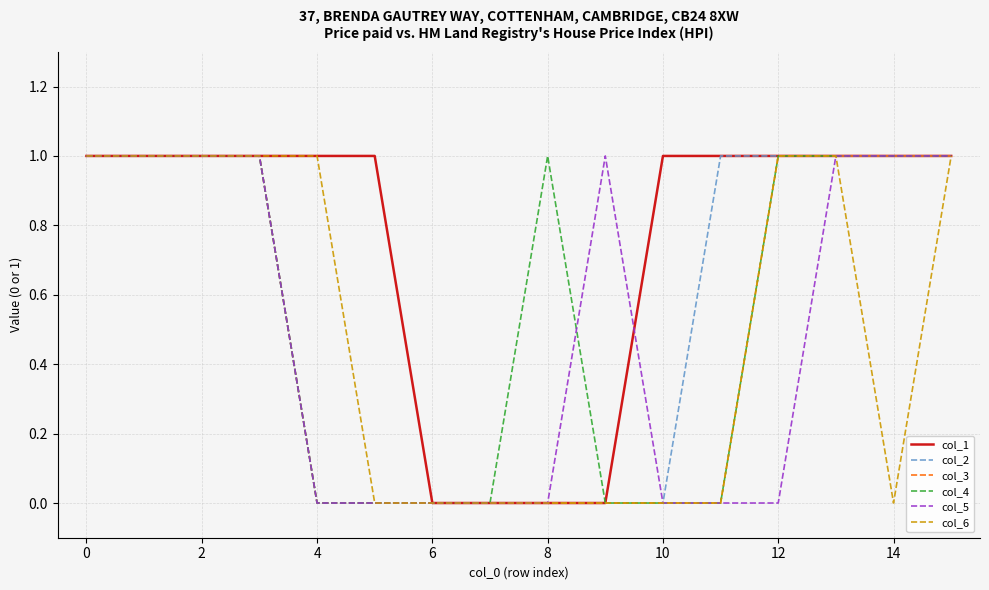

Reading left to right, list all the values displayed in this chart.

col_1: 1	1	1	1	1	1	0	0	0	0	1	1	1	1	1	1
col_2: 1	1	1	1	0	0	0	0	0	0	0	1	1	1	1	1
col_3: 1	1	1	1	0	0	0	0	0	0	0	0	1	1	1	1
col_4: 1	1	1	1	0	0	0	0	1	0	0	0	1	1	1	1
col_5: 1	1	1	1	0	0	0	0	0	1	0	0	0	1	1	1
col_6: 1	1	1	1	1	0	0	0	0	0	0	0	1	1	0	1